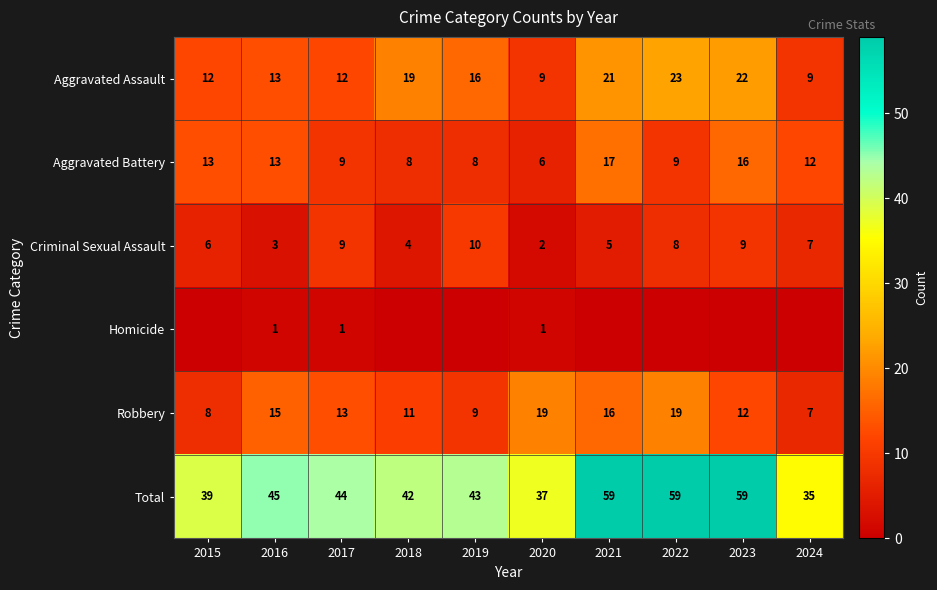

At how many categories does at least one series exceed 25?

10